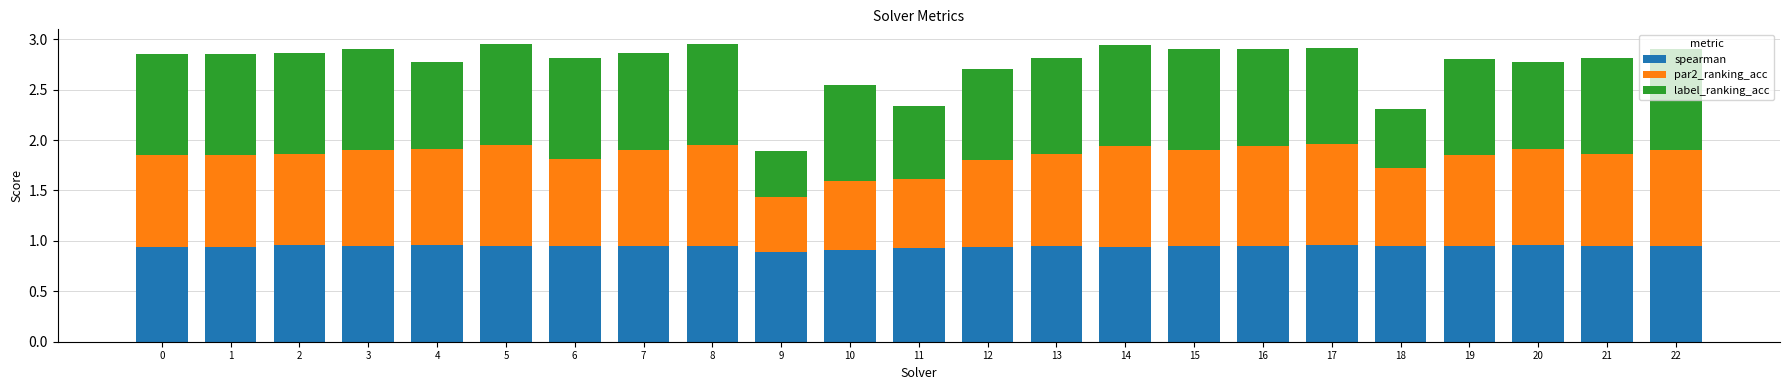

What is the sum of all spearman values?

21.7